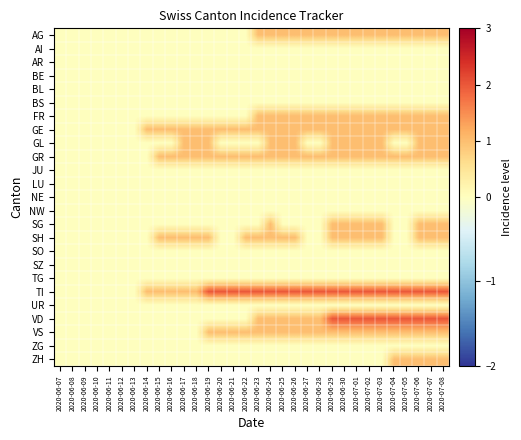

Reading left to right, what are all the values shown in this chart?

AG: 2020-06-07=0	2020-06-08=0	2020-06-09=0	2020-06-10=0	2020-06-11=0	2020-06-12=0	2020-06-13=0	2020-06-14=0	2020-06-15=0	2020-06-16=0	2020-06-17=0	2020-06-18=0	2020-06-19=0	2020-06-20=0	2020-06-21=0	2020-06-22=0	2020-06-23=1	2020-06-24=1	2020-06-25=1	2020-06-26=1	2020-06-27=1	2020-06-28=1	2020-06-29=1	2020-06-30=1	2020-07-01=1	2020-07-02=1	2020-07-03=1	2020-07-04=1	2020-07-05=1	2020-07-06=1	2020-07-07=1	2020-07-08=1
AI: 2020-06-07=0	2020-06-08=0	2020-06-09=0	2020-06-10=0	2020-06-11=0	2020-06-12=0	2020-06-13=0	2020-06-14=0	2020-06-15=0	2020-06-16=0	2020-06-17=0	2020-06-18=0	2020-06-19=0	2020-06-20=0	2020-06-21=0	2020-06-22=0	2020-06-23=0	2020-06-24=0	2020-06-25=0	2020-06-26=0	2020-06-27=0	2020-06-28=0	2020-06-29=0	2020-06-30=0	2020-07-01=0	2020-07-02=0	2020-07-03=0	2020-07-04=0	2020-07-05=0	2020-07-06=0	2020-07-07=0	2020-07-08=0
AR: 2020-06-07=0	2020-06-08=0	2020-06-09=0	2020-06-10=0	2020-06-11=0	2020-06-12=0	2020-06-13=0	2020-06-14=0	2020-06-15=0	2020-06-16=0	2020-06-17=0	2020-06-18=0	2020-06-19=0	2020-06-20=0	2020-06-21=0	2020-06-22=0	2020-06-23=0	2020-06-24=0	2020-06-25=0	2020-06-26=0	2020-06-27=0	2020-06-28=0	2020-06-29=0	2020-06-30=0	2020-07-01=0	2020-07-02=0	2020-07-03=0	2020-07-04=0	2020-07-05=0	2020-07-06=0	2020-07-07=0	2020-07-08=0
BE: 2020-06-07=0	2020-06-08=0	2020-06-09=0	2020-06-10=0	2020-06-11=0	2020-06-12=0	2020-06-13=0	2020-06-14=0	2020-06-15=0	2020-06-16=0	2020-06-17=0	2020-06-18=0	2020-06-19=0	2020-06-20=0	2020-06-21=0	2020-06-22=0	2020-06-23=0	2020-06-24=0	2020-06-25=0	2020-06-26=0	2020-06-27=0	2020-06-28=0	2020-06-29=0	2020-06-30=0	2020-07-01=0	2020-07-02=0	2020-07-03=0	2020-07-04=0	2020-07-05=0	2020-07-06=0	2020-07-07=0	2020-07-08=0
BL: 2020-06-07=0	2020-06-08=0	2020-06-09=0	2020-06-10=0	2020-06-11=0	2020-06-12=0	2020-06-13=0	2020-06-14=0	2020-06-15=0	2020-06-16=0	2020-06-17=0	2020-06-18=0	2020-06-19=0	2020-06-20=0	2020-06-21=0	2020-06-22=0	2020-06-23=0	2020-06-24=0	2020-06-25=0	2020-06-26=0	2020-06-27=0	2020-06-28=0	2020-06-29=0	2020-06-30=0	2020-07-01=0	2020-07-02=0	2020-07-03=0	2020-07-04=0	2020-07-05=0	2020-07-06=0	2020-07-07=0	2020-07-08=0
BS: 2020-06-07=0	2020-06-08=0	2020-06-09=0	2020-06-10=0	2020-06-11=0	2020-06-12=0	2020-06-13=0	2020-06-14=0	2020-06-15=0	2020-06-16=0	2020-06-17=0	2020-06-18=0	2020-06-19=0	2020-06-20=0	2020-06-21=0	2020-06-22=0	2020-06-23=0	2020-06-24=0	2020-06-25=0	2020-06-26=0	2020-06-27=0	2020-06-28=0	2020-06-29=0	2020-06-30=0	2020-07-01=0	2020-07-02=0	2020-07-03=0	2020-07-04=0	2020-07-05=0	2020-07-06=0	2020-07-07=0	2020-07-08=0
FR: 2020-06-07=0	2020-06-08=0	2020-06-09=0	2020-06-10=0	2020-06-11=0	2020-06-12=0	2020-06-13=0	2020-06-14=0	2020-06-15=0	2020-06-16=0	2020-06-17=0	2020-06-18=0	2020-06-19=0	2020-06-20=0	2020-06-21=0	2020-06-22=0	2020-06-23=1	2020-06-24=1	2020-06-25=1	2020-06-26=1	2020-06-27=1	2020-06-28=1	2020-06-29=1	2020-06-30=1	2020-07-01=1	2020-07-02=1	2020-07-03=1	2020-07-04=1	2020-07-05=1	2020-07-06=1	2020-07-07=1	2020-07-08=1
GE: 2020-06-07=0	2020-06-08=0	2020-06-09=0	2020-06-10=0	2020-06-11=0	2020-06-12=0	2020-06-13=0	2020-06-14=1	2020-06-15=1	2020-06-16=1	2020-06-17=1	2020-06-18=1	2020-06-19=1	2020-06-20=1	2020-06-21=1	2020-06-22=1	2020-06-23=1	2020-06-24=1	2020-06-25=1	2020-06-26=1	2020-06-27=1	2020-06-28=1	2020-06-29=1	2020-06-30=1	2020-07-01=1	2020-07-02=1	2020-07-03=1	2020-07-04=1	2020-07-05=1	2020-07-06=1	2020-07-07=1	2020-07-08=1
GL: 2020-06-07=0	2020-06-08=0	2020-06-09=0	2020-06-10=0	2020-06-11=0	2020-06-12=0	2020-06-13=0	2020-06-14=0	2020-06-15=0	2020-06-16=0	2020-06-17=1	2020-06-18=1	2020-06-19=1	2020-06-20=0	2020-06-21=0	2020-06-22=0	2020-06-23=0	2020-06-24=1	2020-06-25=1	2020-06-26=1	2020-06-27=0	2020-06-28=0	2020-06-29=1	2020-06-30=1	2020-07-01=1	2020-07-02=1	2020-07-03=1	2020-07-04=0	2020-07-05=0	2020-07-06=1	2020-07-07=1	2020-07-08=1
GR: 2020-06-07=0	2020-06-08=0	2020-06-09=0	2020-06-10=0	2020-06-11=0	2020-06-12=0	2020-06-13=0	2020-06-14=0	2020-06-15=1	2020-06-16=1	2020-06-17=1	2020-06-18=1	2020-06-19=1	2020-06-20=1	2020-06-21=1	2020-06-22=1	2020-06-23=1	2020-06-24=1	2020-06-25=1	2020-06-26=1	2020-06-27=1	2020-06-28=1	2020-06-29=1	2020-06-30=1	2020-07-01=1	2020-07-02=1	2020-07-03=1	2020-07-04=1	2020-07-05=1	2020-07-06=1	2020-07-07=1	2020-07-08=1
JU: 2020-06-07=0	2020-06-08=0	2020-06-09=0	2020-06-10=0	2020-06-11=0	2020-06-12=0	2020-06-13=0	2020-06-14=0	2020-06-15=0	2020-06-16=0	2020-06-17=0	2020-06-18=0	2020-06-19=0	2020-06-20=0	2020-06-21=0	2020-06-22=0	2020-06-23=0	2020-06-24=0	2020-06-25=0	2020-06-26=0	2020-06-27=0	2020-06-28=0	2020-06-29=0	2020-06-30=0	2020-07-01=0	2020-07-02=0	2020-07-03=0	2020-07-04=0	2020-07-05=0	2020-07-06=0	2020-07-07=0	2020-07-08=0
LU: 2020-06-07=0	2020-06-08=0	2020-06-09=0	2020-06-10=0	2020-06-11=0	2020-06-12=0	2020-06-13=0	2020-06-14=0	2020-06-15=0	2020-06-16=0	2020-06-17=0	2020-06-18=0	2020-06-19=0	2020-06-20=0	2020-06-21=0	2020-06-22=0	2020-06-23=0	2020-06-24=0	2020-06-25=0	2020-06-26=0	2020-06-27=0	2020-06-28=0	2020-06-29=0	2020-06-30=0	2020-07-01=0	2020-07-02=0	2020-07-03=0	2020-07-04=0	2020-07-05=0	2020-07-06=0	2020-07-07=0	2020-07-08=0
NE: 2020-06-07=0	2020-06-08=0	2020-06-09=0	2020-06-10=0	2020-06-11=0	2020-06-12=0	2020-06-13=0	2020-06-14=0	2020-06-15=0	2020-06-16=0	2020-06-17=0	2020-06-18=0	2020-06-19=0	2020-06-20=0	2020-06-21=0	2020-06-22=0	2020-06-23=0	2020-06-24=0	2020-06-25=0	2020-06-26=0	2020-06-27=0	2020-06-28=0	2020-06-29=0	2020-06-30=0	2020-07-01=0	2020-07-02=0	2020-07-03=0	2020-07-04=0	2020-07-05=0	2020-07-06=0	2020-07-07=0	2020-07-08=0
NW: 2020-06-07=0	2020-06-08=0	2020-06-09=0	2020-06-10=0	2020-06-11=0	2020-06-12=0	2020-06-13=0	2020-06-14=0	2020-06-15=0	2020-06-16=0	2020-06-17=0	2020-06-18=0	2020-06-19=0	2020-06-20=0	2020-06-21=0	2020-06-22=0	2020-06-23=0	2020-06-24=0	2020-06-25=0	2020-06-26=0	2020-06-27=0	2020-06-28=0	2020-06-29=0	2020-06-30=0	2020-07-01=0	2020-07-02=0	2020-07-03=0	2020-07-04=0	2020-07-05=0	2020-07-06=0	2020-07-07=0	2020-07-08=0
SG: 2020-06-07=0	2020-06-08=0	2020-06-09=0	2020-06-10=0	2020-06-11=0	2020-06-12=0	2020-06-13=0	2020-06-14=0	2020-06-15=0	2020-06-16=0	2020-06-17=0	2020-06-18=0	2020-06-19=0	2020-06-20=0	2020-06-21=0	2020-06-22=0	2020-06-23=0	2020-06-24=1	2020-06-25=0	2020-06-26=0	2020-06-27=0	2020-06-28=0	2020-06-29=1	2020-06-30=1	2020-07-01=1	2020-07-02=1	2020-07-03=1	2020-07-04=0	2020-07-05=0	2020-07-06=1	2020-07-07=1	2020-07-08=1
SH: 2020-06-07=0	2020-06-08=0	2020-06-09=0	2020-06-10=0	2020-06-11=0	2020-06-12=0	2020-06-13=0	2020-06-14=0	2020-06-15=1	2020-06-16=1	2020-06-17=1	2020-06-18=1	2020-06-19=1	2020-06-20=0	2020-06-21=0	2020-06-22=1	2020-06-23=1	2020-06-24=1	2020-06-25=1	2020-06-26=1	2020-06-27=0	2020-06-28=0	2020-06-29=1	2020-06-30=1	2020-07-01=1	2020-07-02=1	2020-07-03=1	2020-07-04=0	2020-07-05=0	2020-07-06=1	2020-07-07=1	2020-07-08=1
SO: 2020-06-07=0	2020-06-08=0	2020-06-09=0	2020-06-10=0	2020-06-11=0	2020-06-12=0	2020-06-13=0	2020-06-14=0	2020-06-15=0	2020-06-16=0	2020-06-17=0	2020-06-18=0	2020-06-19=0	2020-06-20=0	2020-06-21=0	2020-06-22=0	2020-06-23=0	2020-06-24=0	2020-06-25=0	2020-06-26=0	2020-06-27=0	2020-06-28=0	2020-06-29=0	2020-06-30=0	2020-07-01=0	2020-07-02=0	2020-07-03=0	2020-07-04=0	2020-07-05=0	2020-07-06=0	2020-07-07=0	2020-07-08=0
SZ: 2020-06-07=0	2020-06-08=0	2020-06-09=0	2020-06-10=0	2020-06-11=0	2020-06-12=0	2020-06-13=0	2020-06-14=0	2020-06-15=0	2020-06-16=0	2020-06-17=0	2020-06-18=0	2020-06-19=0	2020-06-20=0	2020-06-21=0	2020-06-22=0	2020-06-23=0	2020-06-24=0	2020-06-25=0	2020-06-26=0	2020-06-27=0	2020-06-28=0	2020-06-29=0	2020-06-30=0	2020-07-01=0	2020-07-02=0	2020-07-03=0	2020-07-04=0	2020-07-05=0	2020-07-06=0	2020-07-07=0	2020-07-08=0
TG: 2020-06-07=0	2020-06-08=0	2020-06-09=0	2020-06-10=0	2020-06-11=0	2020-06-12=0	2020-06-13=0	2020-06-14=0	2020-06-15=0	2020-06-16=0	2020-06-17=0	2020-06-18=0	2020-06-19=0	2020-06-20=0	2020-06-21=0	2020-06-22=0	2020-06-23=0	2020-06-24=0	2020-06-25=0	2020-06-26=0	2020-06-27=0	2020-06-28=0	2020-06-29=0	2020-06-30=0	2020-07-01=0	2020-07-02=0	2020-07-03=0	2020-07-04=0	2020-07-05=0	2020-07-06=0	2020-07-07=0	2020-07-08=0
TI: 2020-06-07=0	2020-06-08=0	2020-06-09=0	2020-06-10=0	2020-06-11=0	2020-06-12=0	2020-06-13=0	2020-06-14=1	2020-06-15=1	2020-06-16=1	2020-06-17=1	2020-06-18=1	2020-06-19=2	2020-06-20=2	2020-06-21=2	2020-06-22=2	2020-06-23=2	2020-06-24=2	2020-06-25=2	2020-06-26=2	2020-06-27=2	2020-06-28=2	2020-06-29=2	2020-06-30=2	2020-07-01=2	2020-07-02=2	2020-07-03=2	2020-07-04=2	2020-07-05=2	2020-07-06=2	2020-07-07=2	2020-07-08=2
UR: 2020-06-07=0	2020-06-08=0	2020-06-09=0	2020-06-10=0	2020-06-11=0	2020-06-12=0	2020-06-13=0	2020-06-14=0	2020-06-15=0	2020-06-16=0	2020-06-17=0	2020-06-18=0	2020-06-19=0	2020-06-20=0	2020-06-21=0	2020-06-22=0	2020-06-23=0	2020-06-24=0	2020-06-25=0	2020-06-26=0	2020-06-27=0	2020-06-28=0	2020-06-29=0	2020-06-30=0	2020-07-01=0	2020-07-02=0	2020-07-03=0	2020-07-04=0	2020-07-05=0	2020-07-06=0	2020-07-07=0	2020-07-08=0
VD: 2020-06-07=0	2020-06-08=0	2020-06-09=0	2020-06-10=0	2020-06-11=0	2020-06-12=0	2020-06-13=0	2020-06-14=0	2020-06-15=0	2020-06-16=0	2020-06-17=0	2020-06-18=0	2020-06-19=0	2020-06-20=0	2020-06-21=0	2020-06-22=0	2020-06-23=1	2020-06-24=1	2020-06-25=1	2020-06-26=1	2020-06-27=1	2020-06-28=1	2020-06-29=2	2020-06-30=2	2020-07-01=2	2020-07-02=2	2020-07-03=2	2020-07-04=2	2020-07-05=2	2020-07-06=2	2020-07-07=2	2020-07-08=2
VS: 2020-06-07=0	2020-06-08=0	2020-06-09=0	2020-06-10=0	2020-06-11=0	2020-06-12=0	2020-06-13=0	2020-06-14=0	2020-06-15=0	2020-06-16=0	2020-06-17=0	2020-06-18=0	2020-06-19=1	2020-06-20=1	2020-06-21=1	2020-06-22=1	2020-06-23=1	2020-06-24=1	2020-06-25=1	2020-06-26=1	2020-06-27=1	2020-06-28=1	2020-06-29=1	2020-06-30=1	2020-07-01=1	2020-07-02=1	2020-07-03=1	2020-07-04=1	2020-07-05=1	2020-07-06=1	2020-07-07=1	2020-07-08=1
ZG: 2020-06-07=0	2020-06-08=0	2020-06-09=0	2020-06-10=0	2020-06-11=0	2020-06-12=0	2020-06-13=0	2020-06-14=0	2020-06-15=0	2020-06-16=0	2020-06-17=0	2020-06-18=0	2020-06-19=0	2020-06-20=0	2020-06-21=0	2020-06-22=0	2020-06-23=0	2020-06-24=0	2020-06-25=0	2020-06-26=0	2020-06-27=0	2020-06-28=0	2020-06-29=0	2020-06-30=0	2020-07-01=0	2020-07-02=0	2020-07-03=0	2020-07-04=0	2020-07-05=0	2020-07-06=0	2020-07-07=0	2020-07-08=0
ZH: 2020-06-07=0	2020-06-08=0	2020-06-09=0	2020-06-10=0	2020-06-11=0	2020-06-12=0	2020-06-13=0	2020-06-14=0	2020-06-15=0	2020-06-16=0	2020-06-17=0	2020-06-18=0	2020-06-19=0	2020-06-20=0	2020-06-21=0	2020-06-22=0	2020-06-23=0	2020-06-24=0	2020-06-25=0	2020-06-26=0	2020-06-27=0	2020-06-28=0	2020-06-29=0	2020-06-30=0	2020-07-01=0	2020-07-02=0	2020-07-03=0	2020-07-04=1	2020-07-05=1	2020-07-06=1	2020-07-07=1	2020-07-08=1